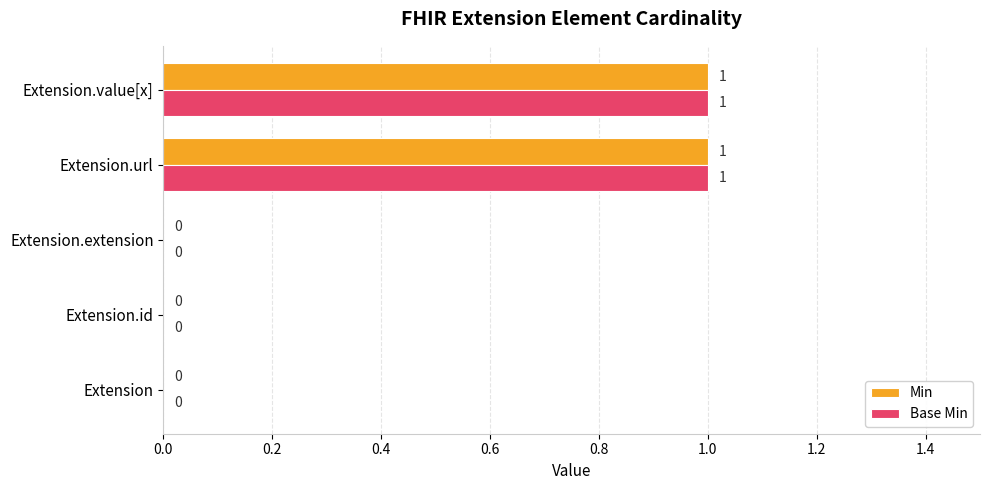

What is the highest value of the Base Min series?

1